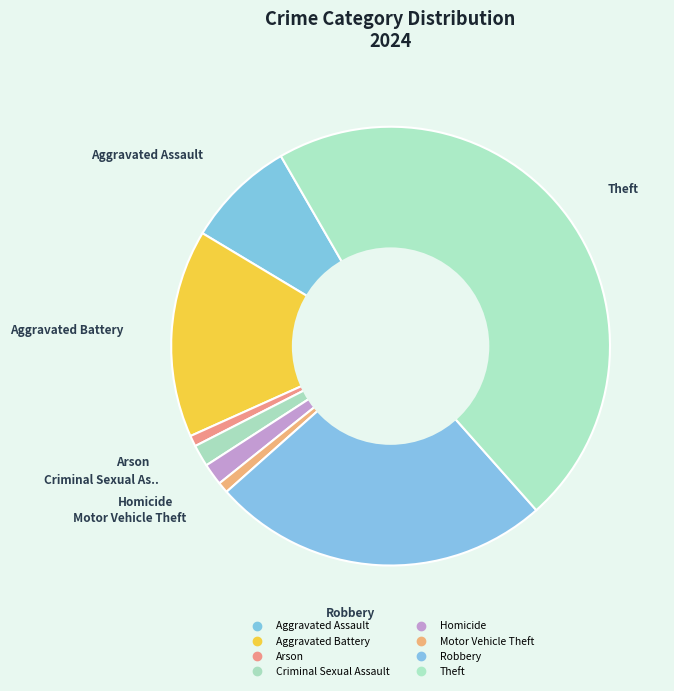

Approximately how many times larger is the value at Robbery compared to Homicide?

15.5